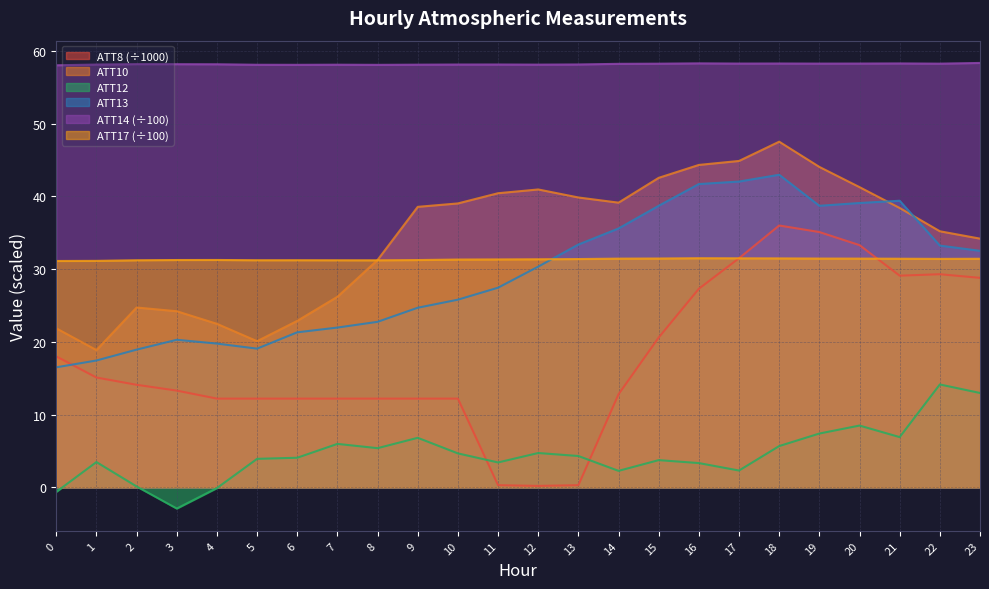

Which series has the largest range (max minus min)?

ATT8 (÷1000)